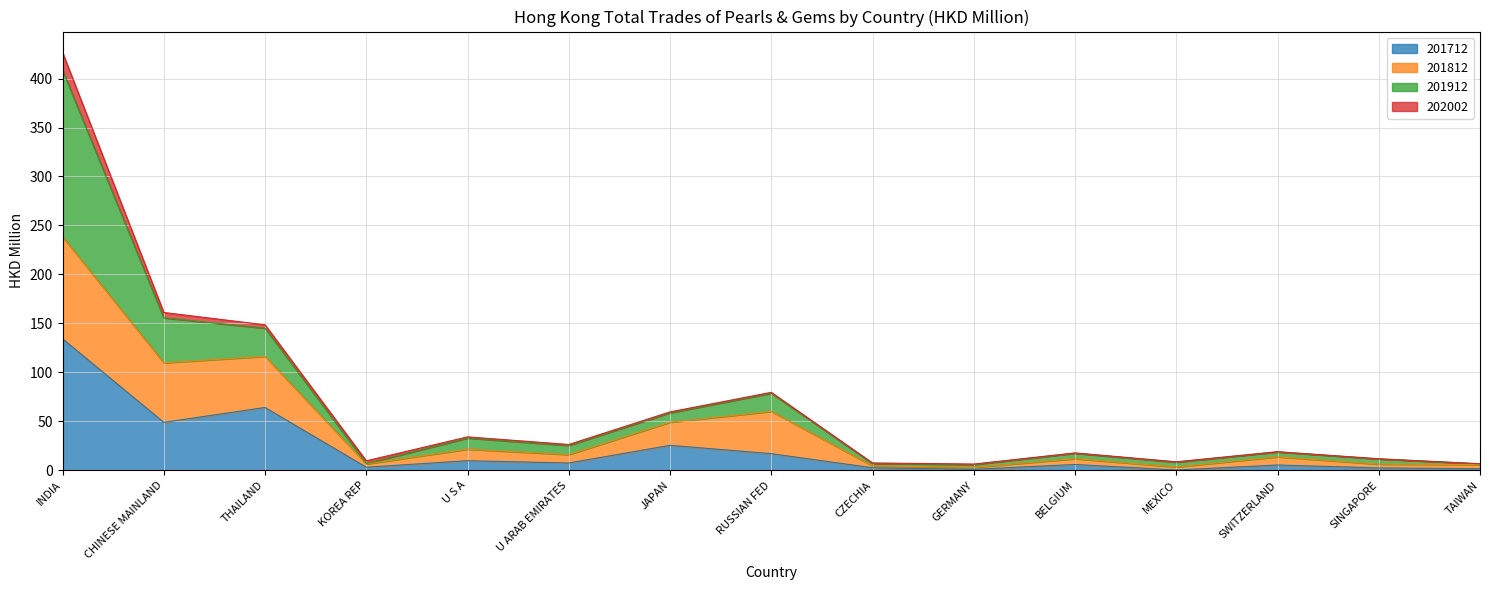

What is the total value across all series at RUSSIAN FED?

79.5